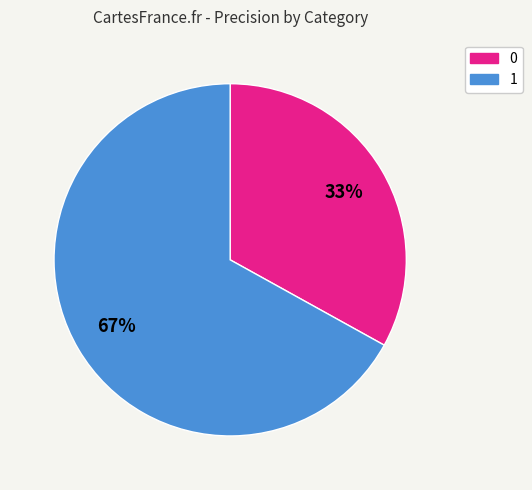

Is it true that 0 is 33% of the pie?

True